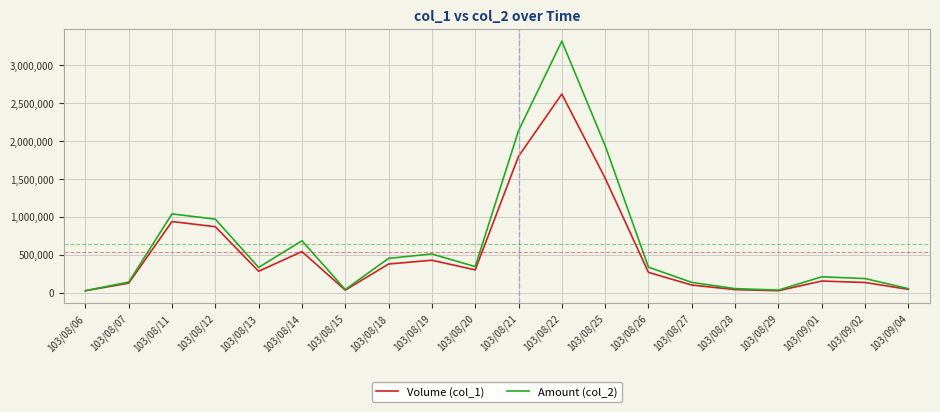

What is the total value across all series at 103/08/27?

234800